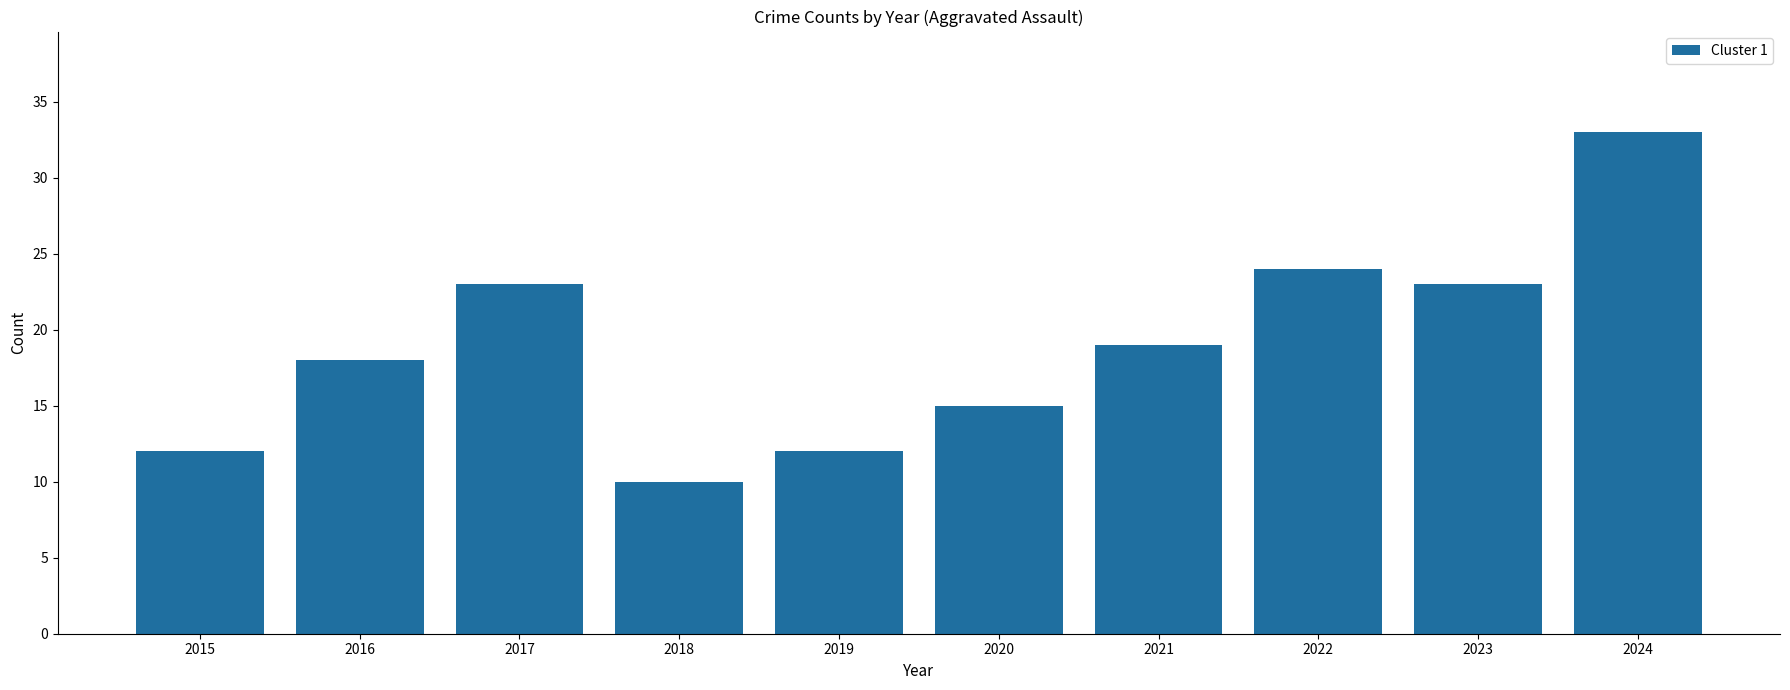

What is the minimum value shown in the chart?

10